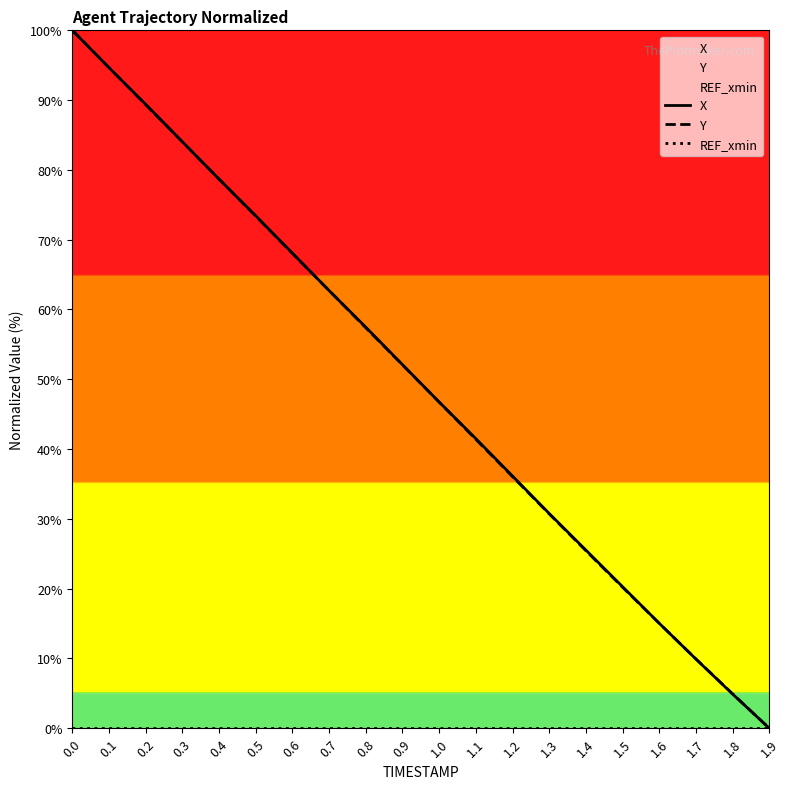

What is the spread (max minus min) of values at 0.8?

57.5